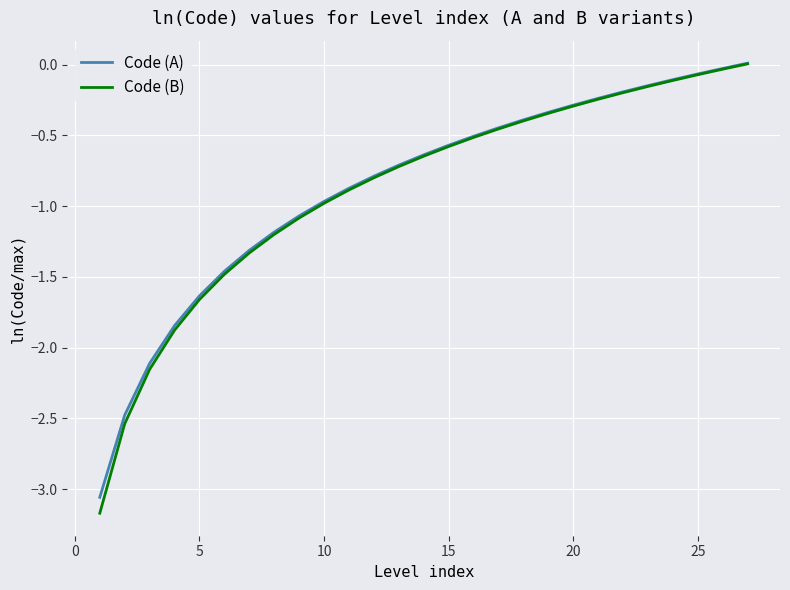

What is the minimum value for Code (B)?

-3.2